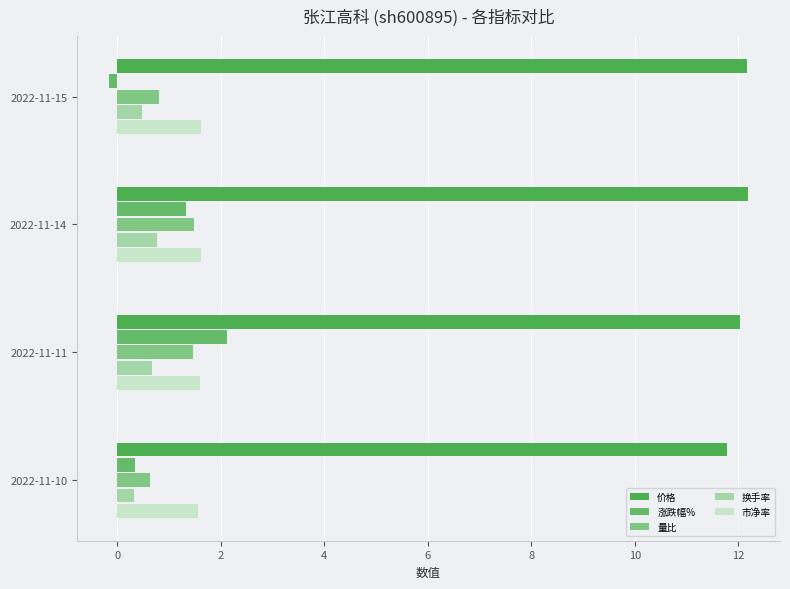

How many data points in 涨跌幅% are above 1?

2